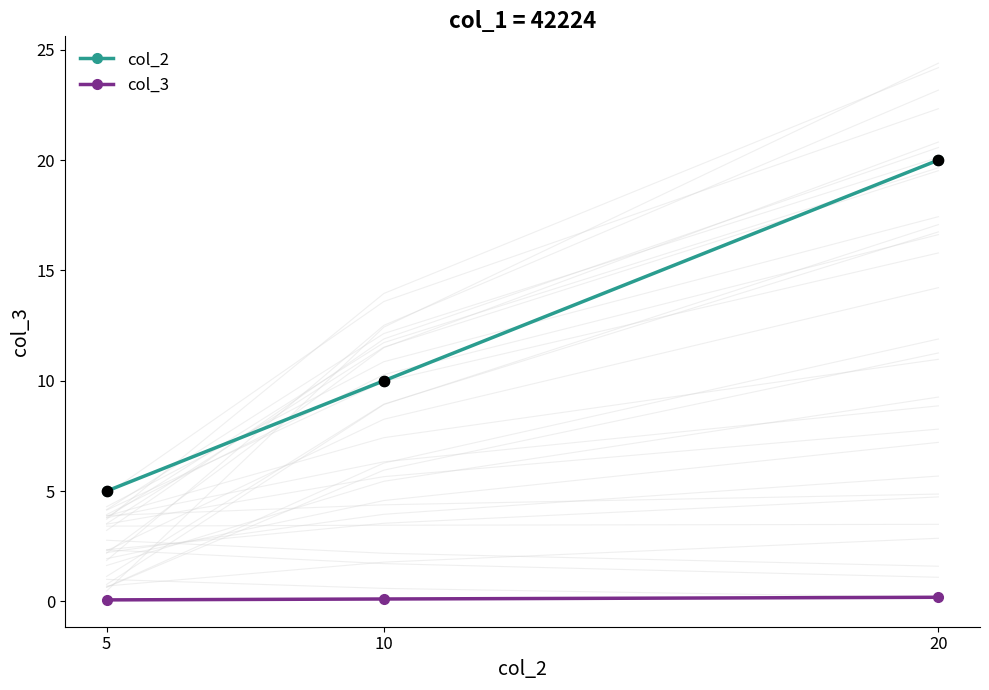

At which category is the sum across all series the highest?

20